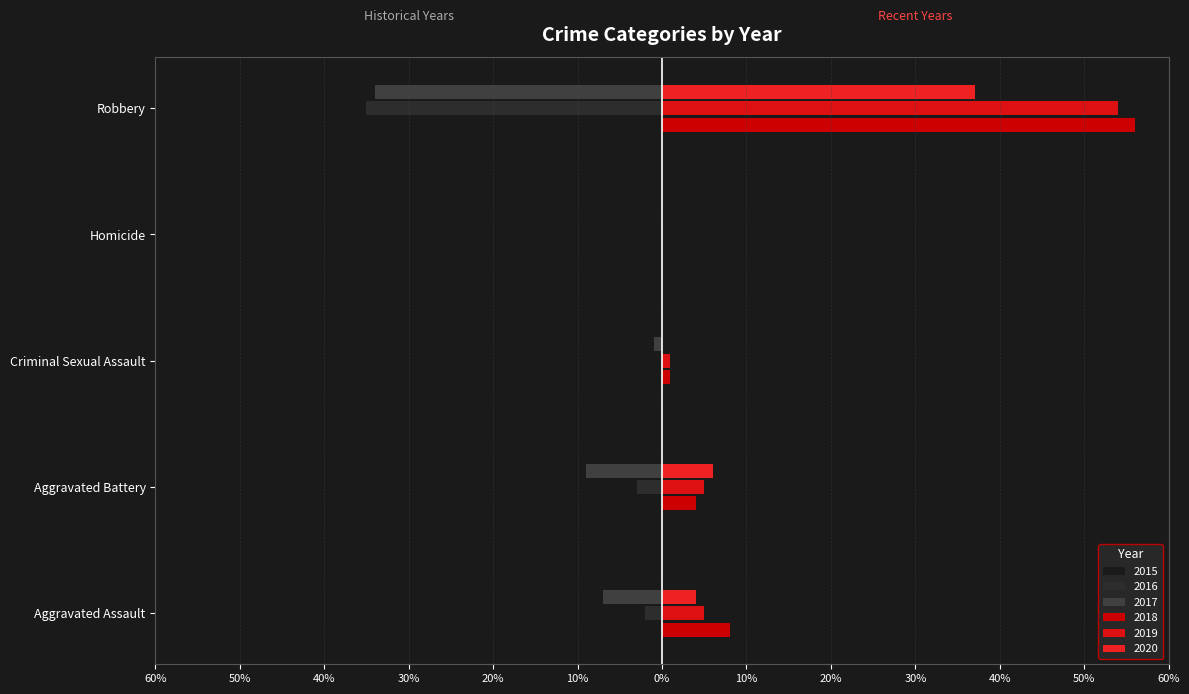

Reading right to left, what are all the values shown in this chart?

2015: -15	0	-2	-1	-1
2016: -35	0	0	-3	-2
2017: -34	0	-1	-9	-7
2018: 56	0	1	4	8
2019: 54	0	1	5	5
2020: 37	0	0	6	4